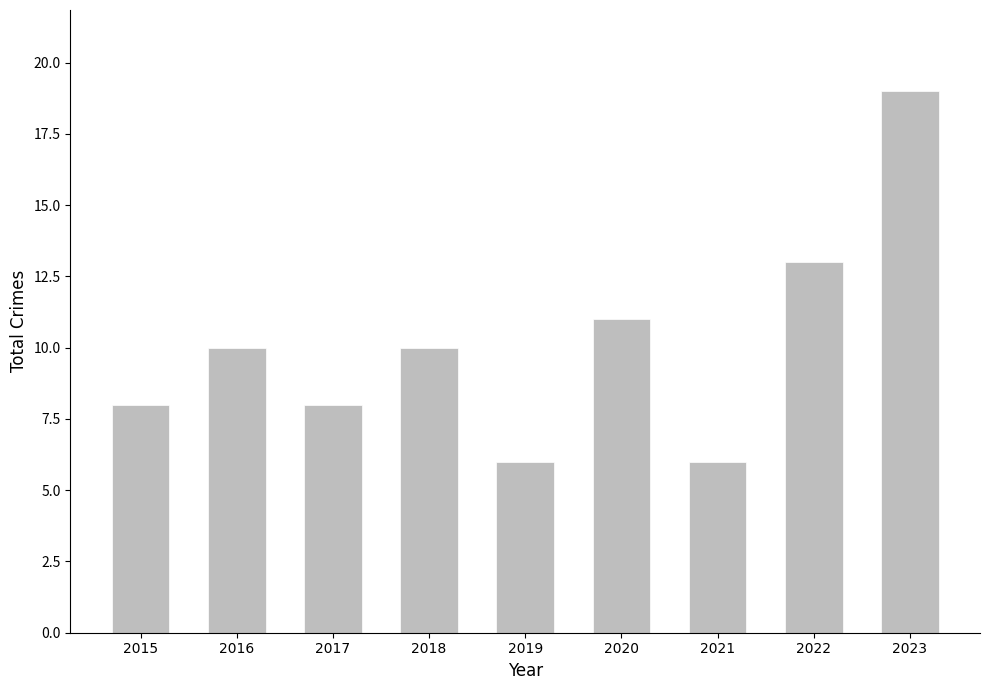

What is the greatest value displayed?

19